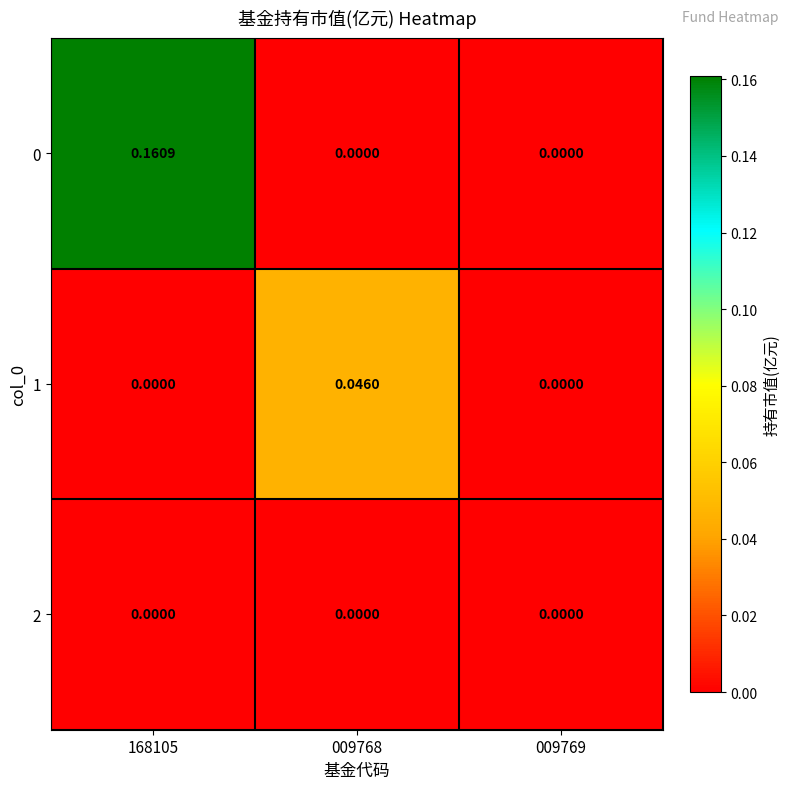

Is the value of 1 at 009768 greater than the value of 2 at 009768?

Yes